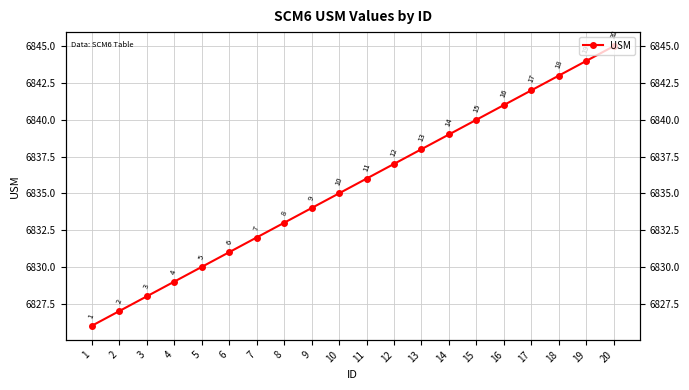

What is the maximum value shown in the chart?

6845